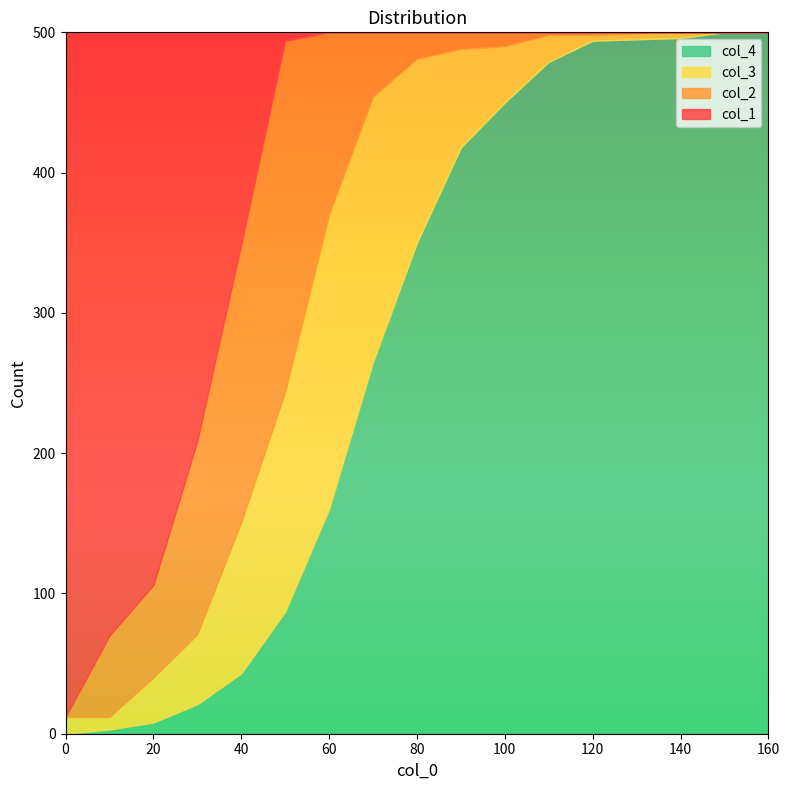

Between 30 and 160, which series saw the biggest shift?

col_4